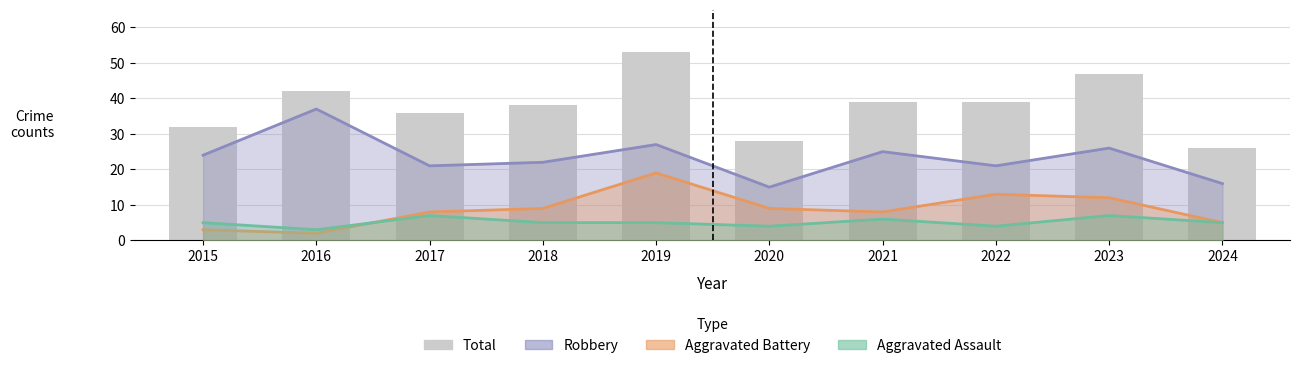

How many data points does each series have?

10